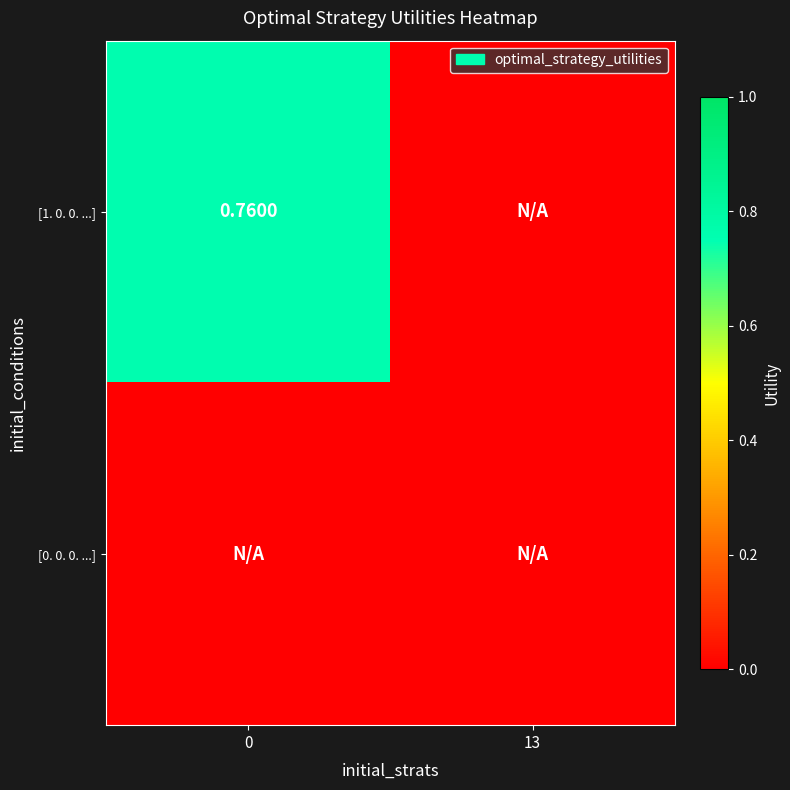

How many positive values does the row_0 series have?

1